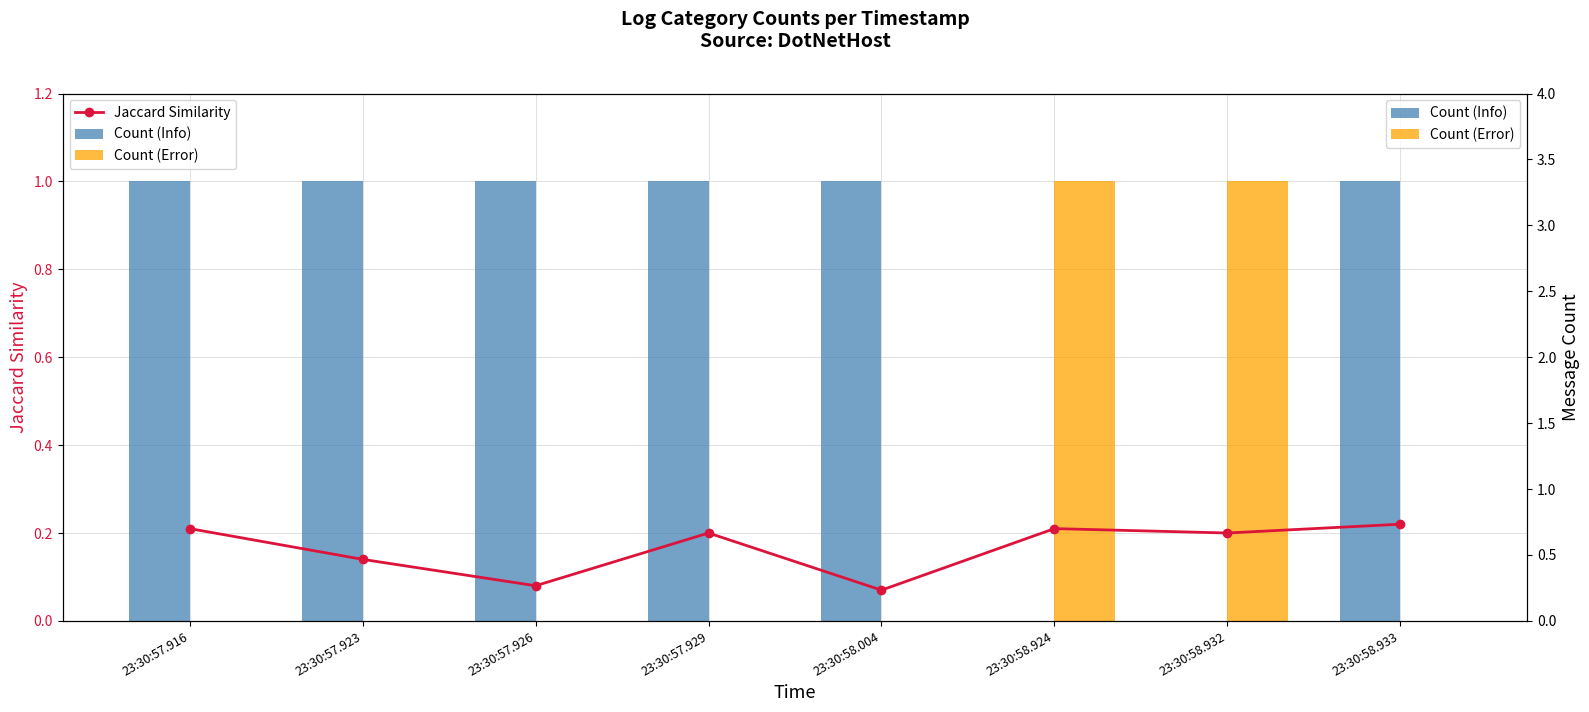

Are the bars horizontal?

No